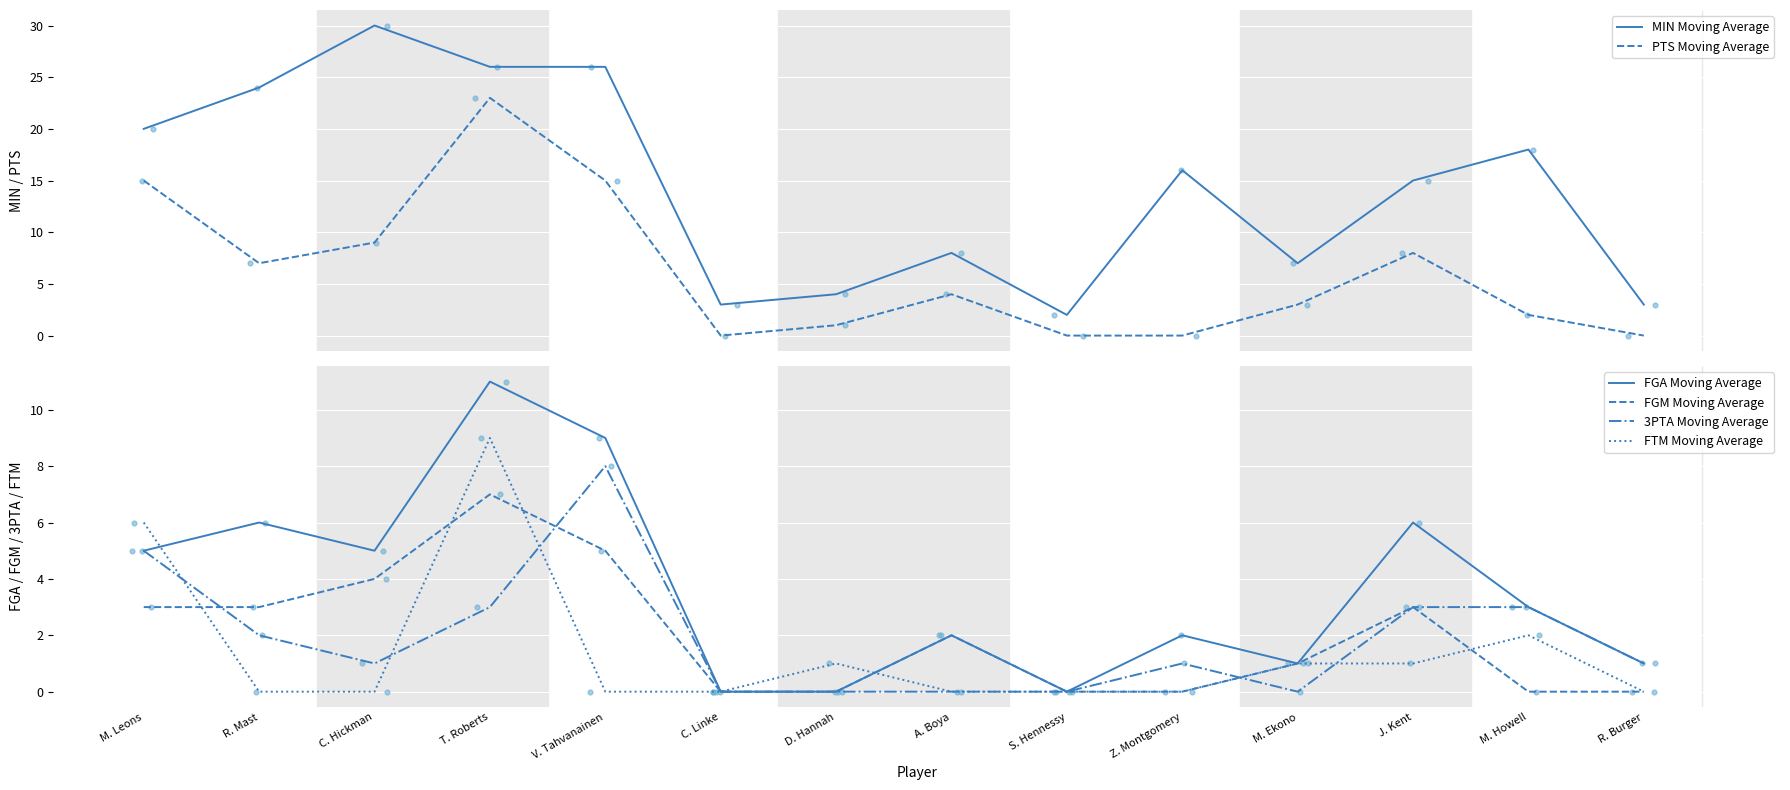

Which series has the widest spread of Y values?

MIN Moving Average